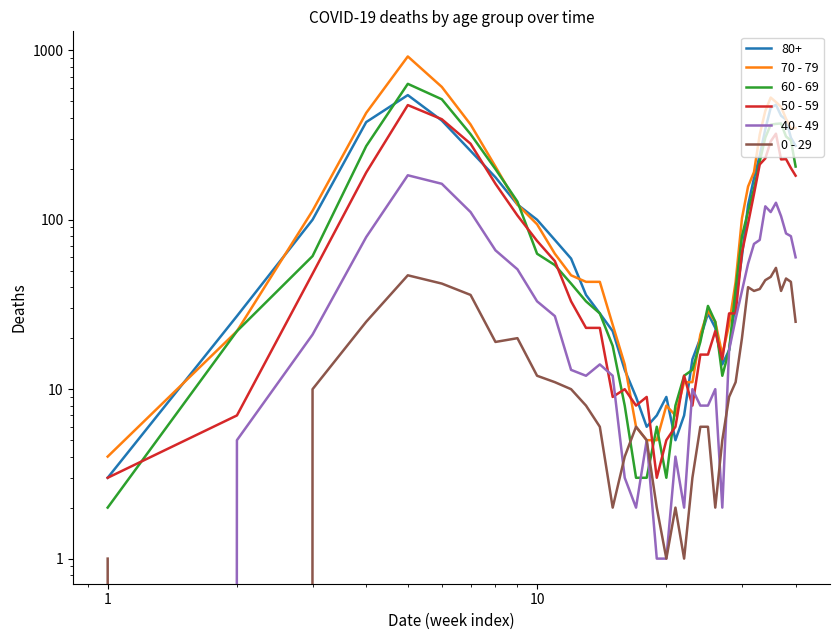

How many interior local peaks does the 50 - 59 series have?

7